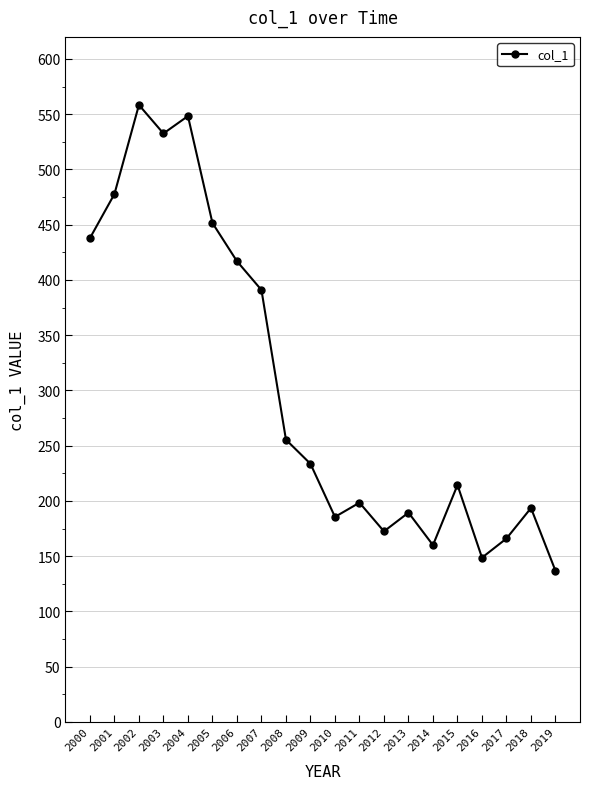

Approximately how many times larger is the value at 2019 compared to 2004?

0.2